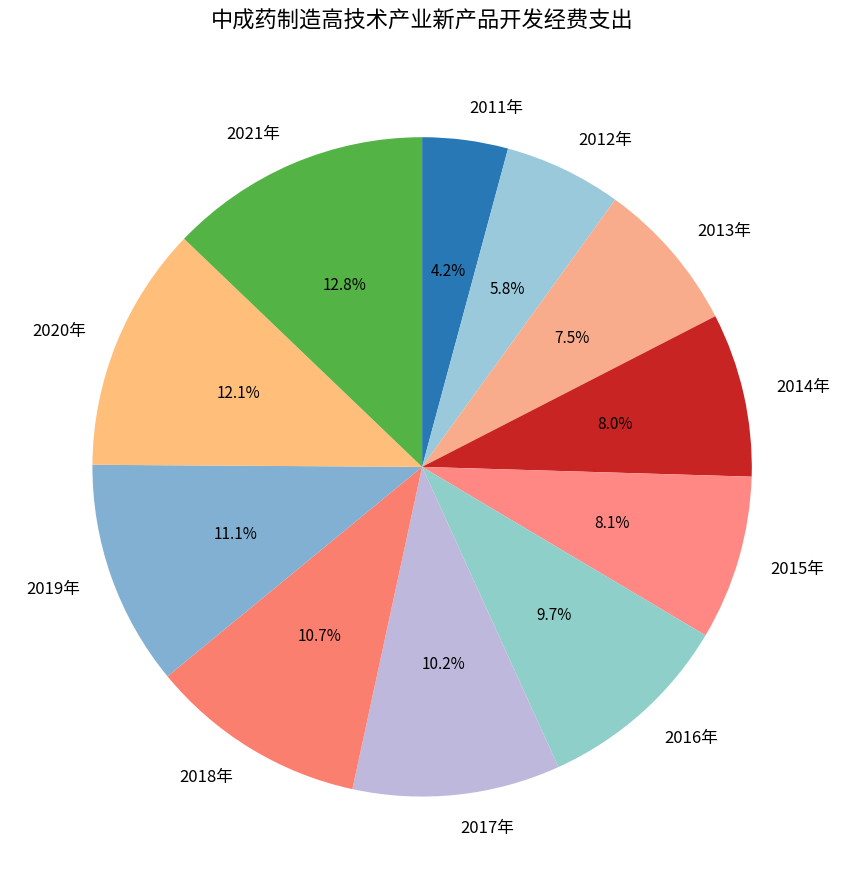

To the nearest percent, what portion does 2018年 represent?

11%